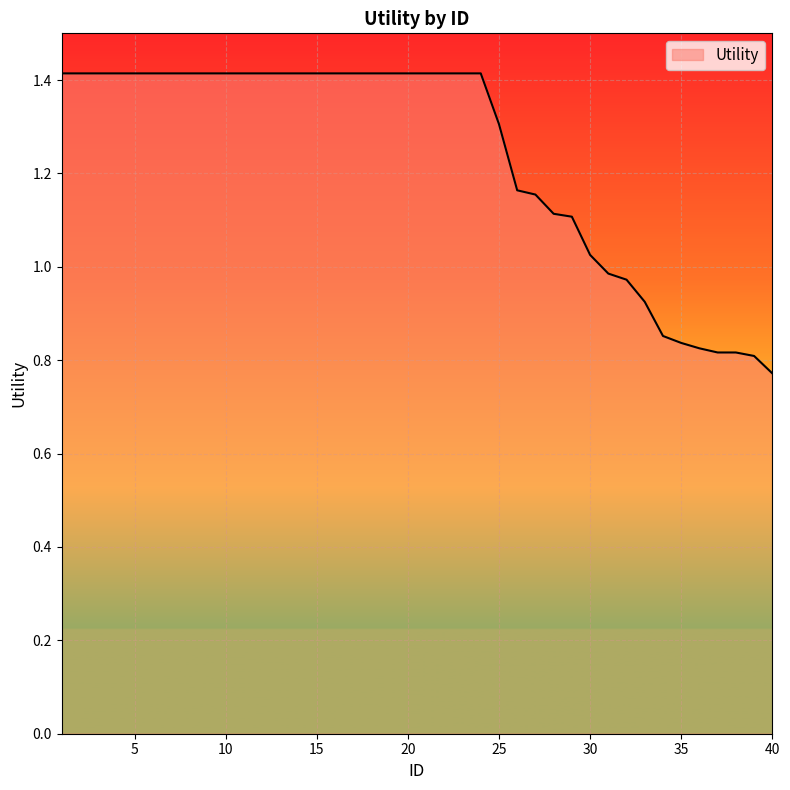

What is the difference between the maximum and minimum values?

0.6